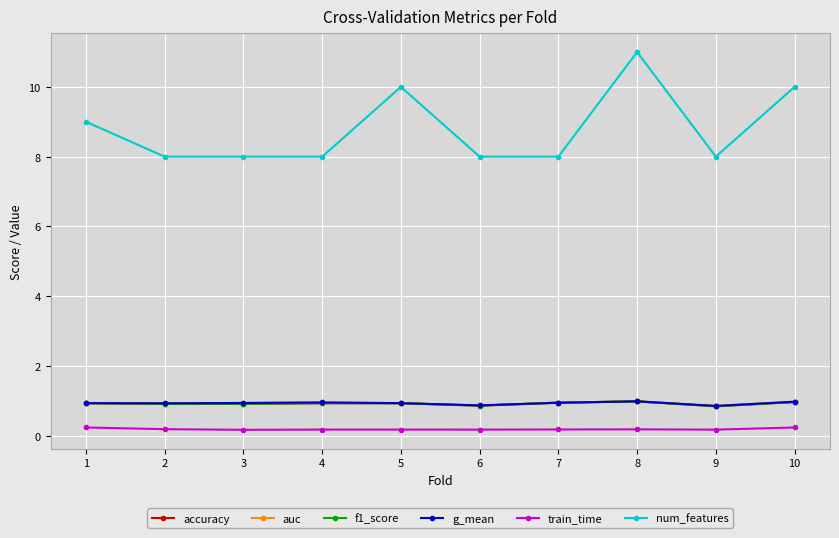

At which category is the sum across all series the highest?

8